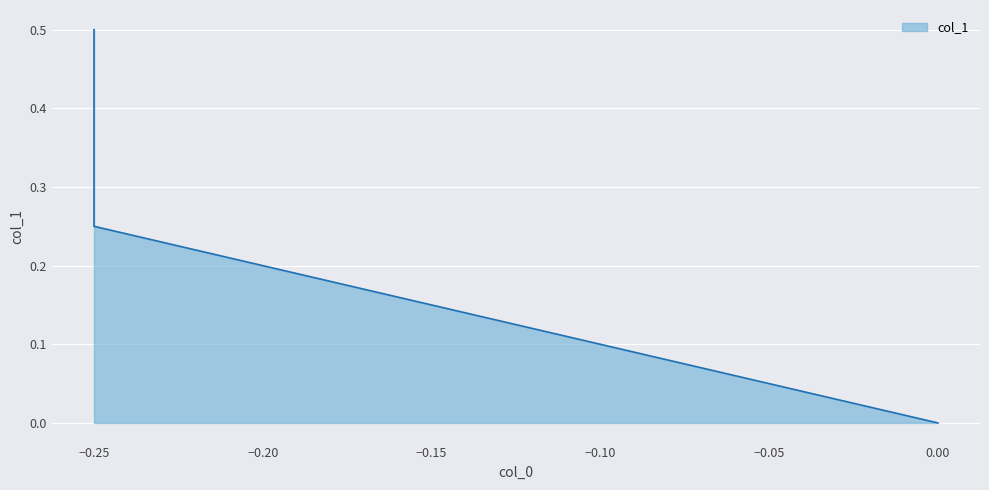

How many lines are shown in the chart?

1